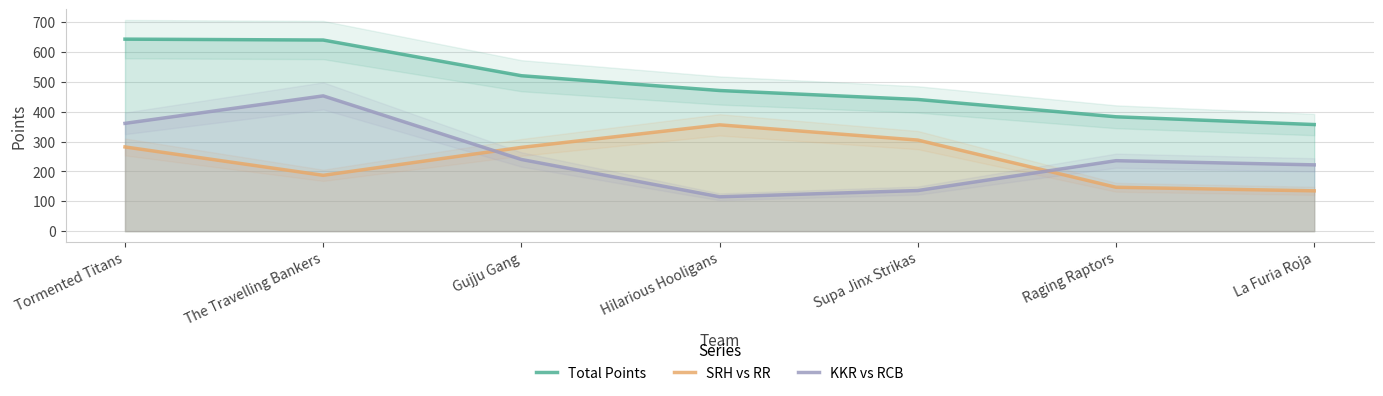

Where does the SRH vs RR series first go above 280?

Tormented Titans